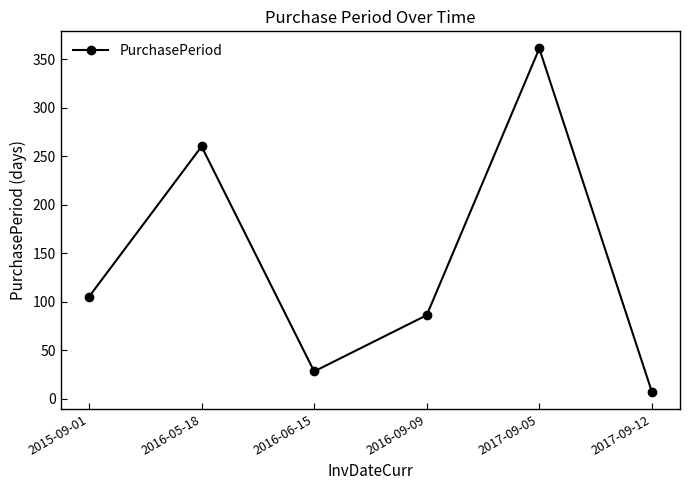

Rank the categories by value from lowest to highest.

2017-09-12, 2016-06-15, 2016-09-09, 2015-09-01, 2016-05-18, 2017-09-05